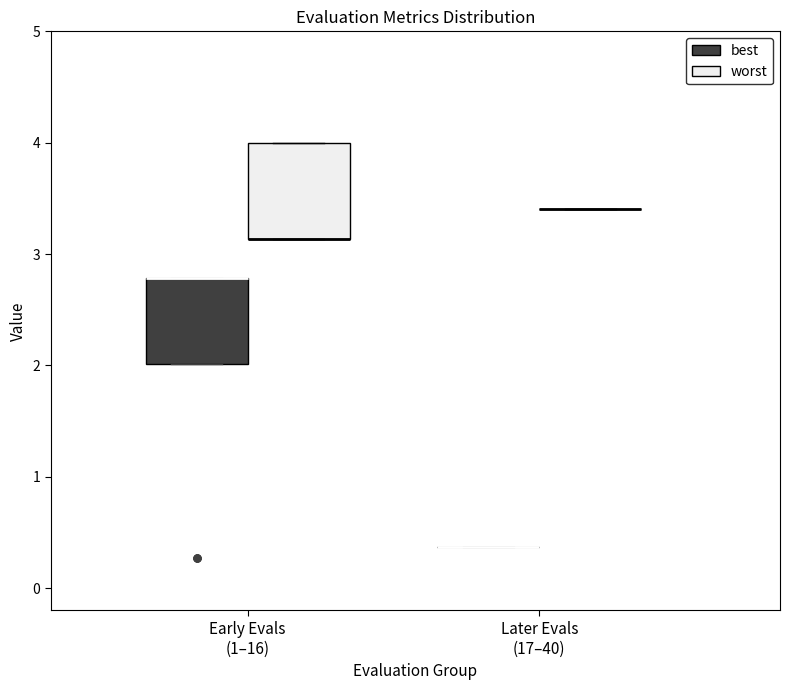

Reading left to right, transcribe this box plot: for each box, give where its median line is, the range the box spans, and where its two whiskers end, as read against the y-axis. The values are not printed on the chart, so give them approximately, as read against the axis.

Early Evals (1–16) (best): median 2.8 (drawn on the box's upper edge), box 2.0 to 2.8, whiskers 2.0 to 2.8
Early Evals (1–16) (worst): median 3.1 (drawn on the box's lower edge), box 3.1 to 4.0, whiskers 3.1 to 4.0
Later Evals (17–40) (best): box collapsed to a line at 0.4, whiskers 0.4 to 0.4
Later Evals (17–40) (worst): box collapsed to a line at 3.4, whiskers 3.4 to 3.4